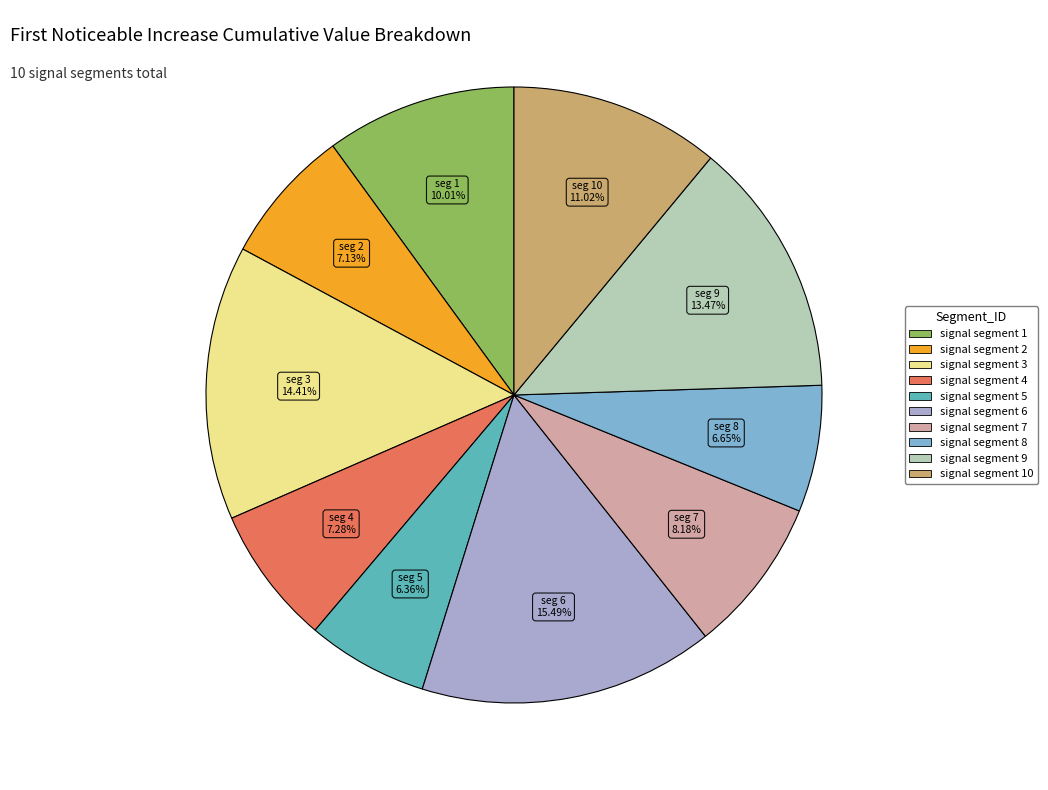

Is there any slice that represents more than half of the pie?

No